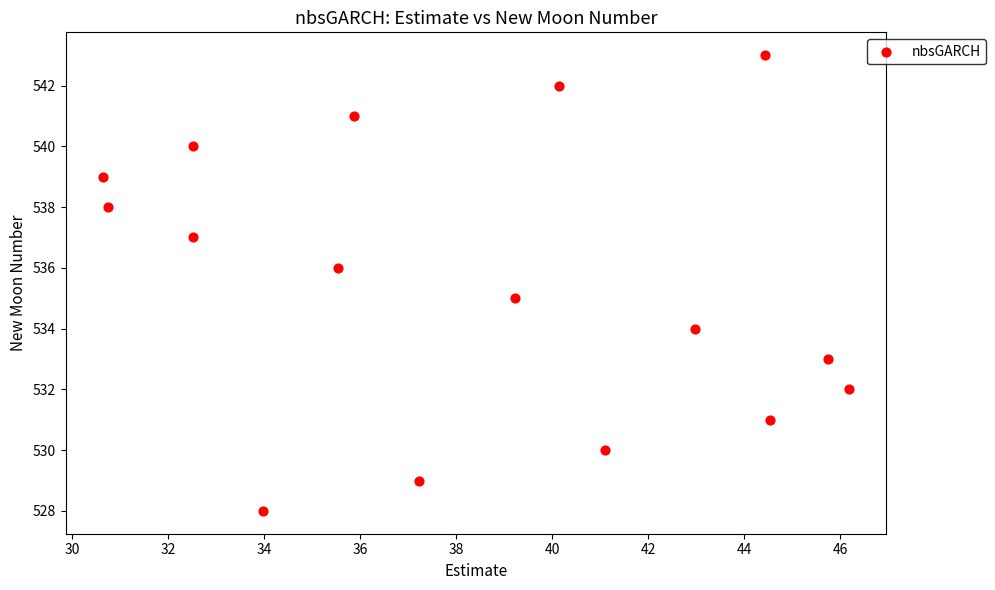

What is the range of Y values (max minus min)?

15